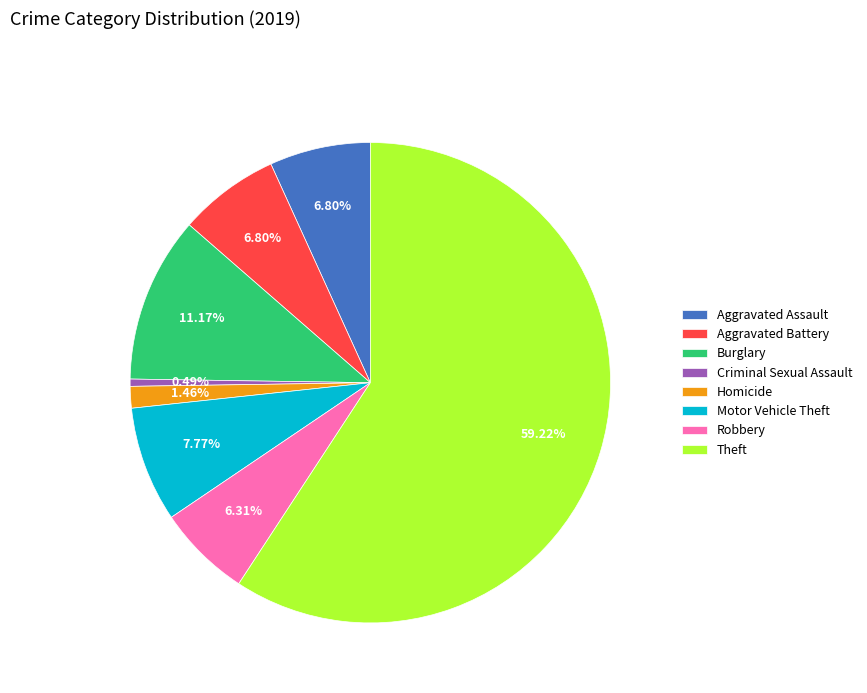

To the nearest percent, what percentage of the pie is Homicide?

1%